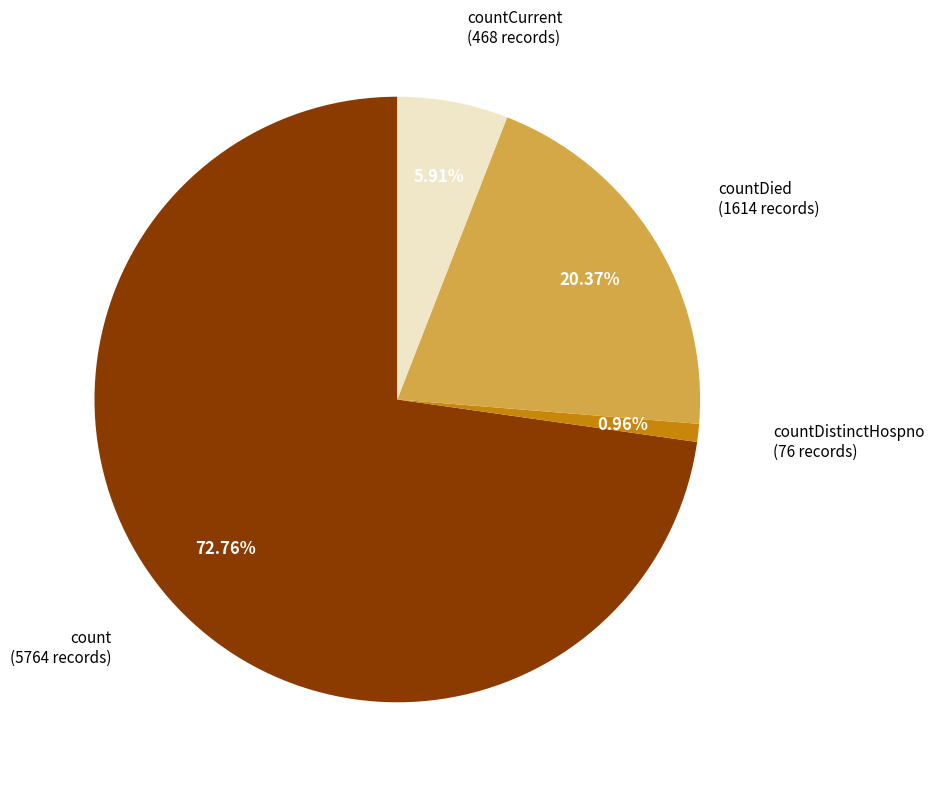

Is there any slice that represents more than half of the pie?

Yes